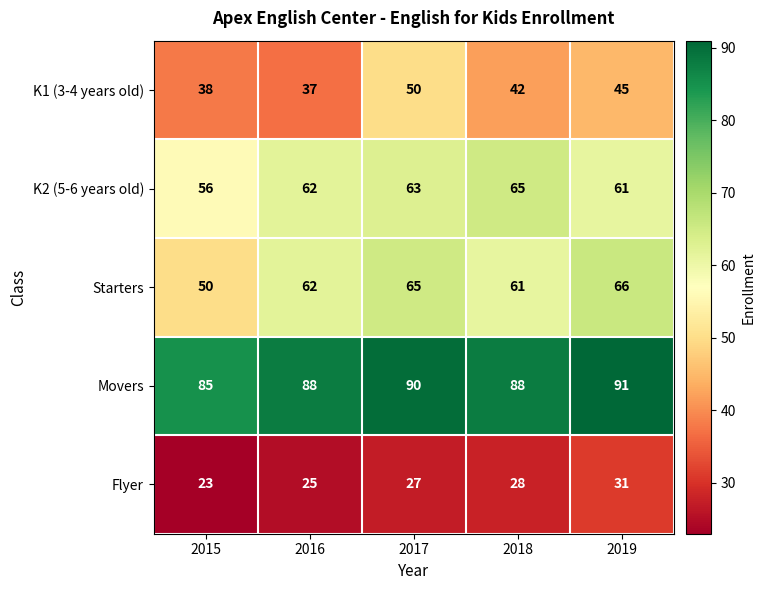

How many data points does each series have?

5